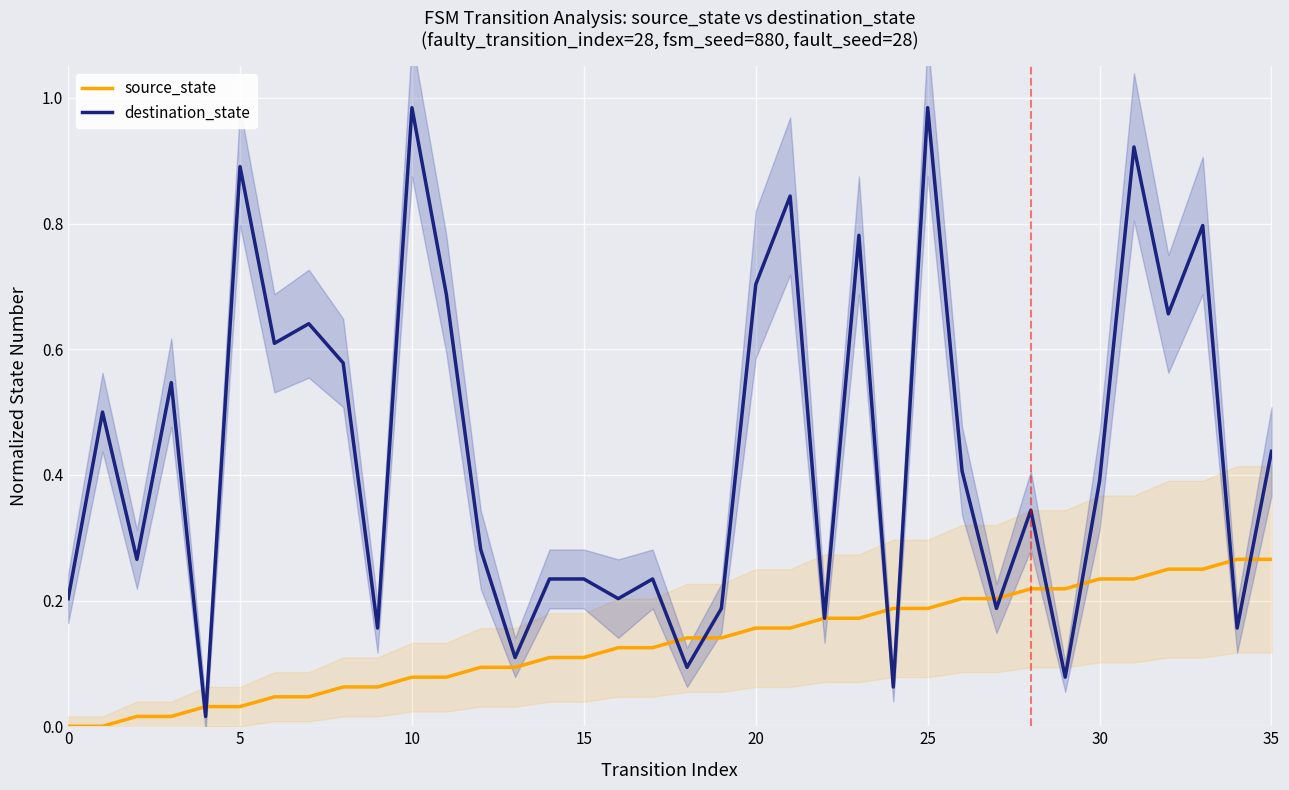

Between 0 and 19, which is larger?

19